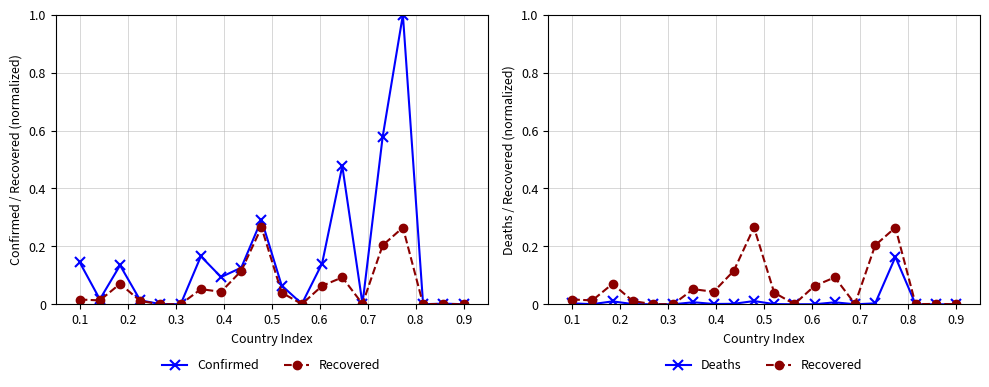

True or false: Recovered and Deaths cross at least once.

False